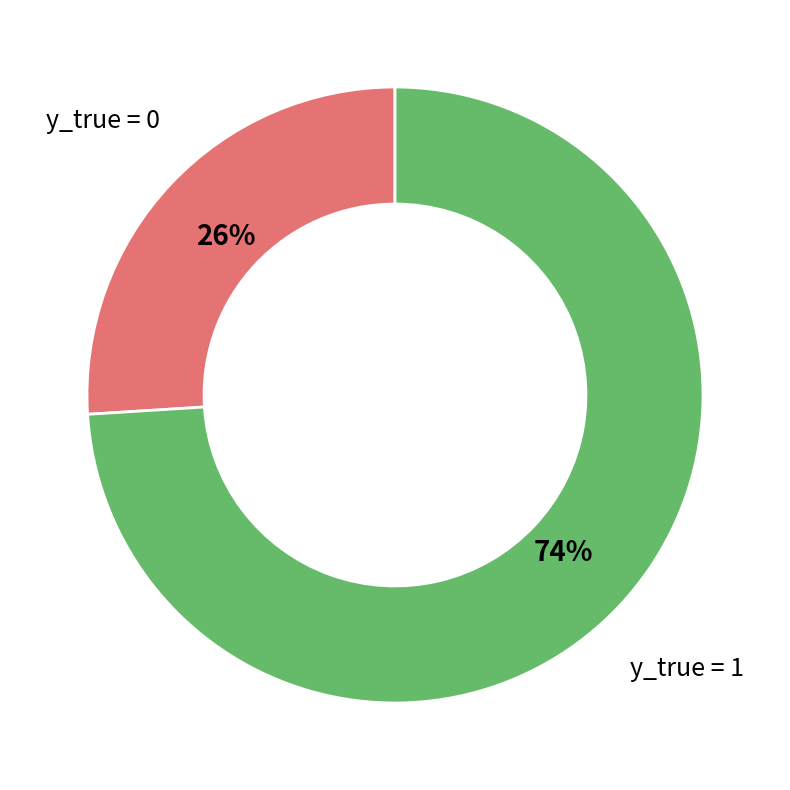

Does any single category account for the majority?

Yes